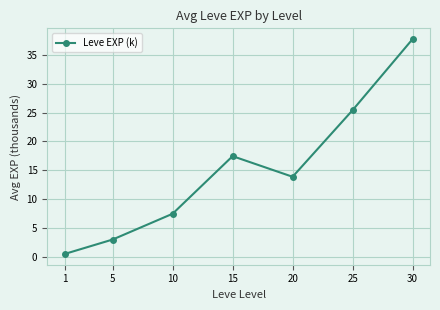

What is the greatest value displayed?

37.7